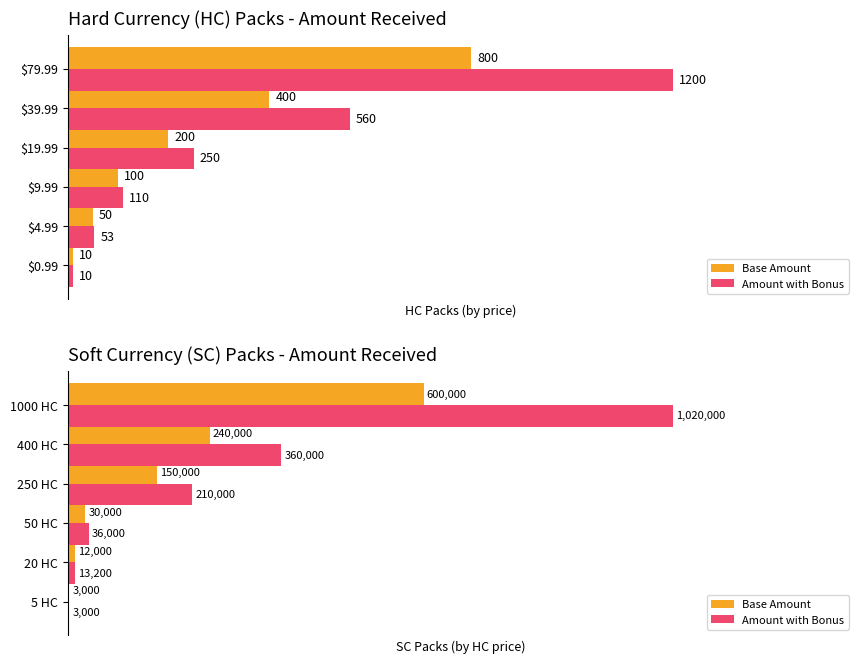

Are the bars horizontal?

Yes